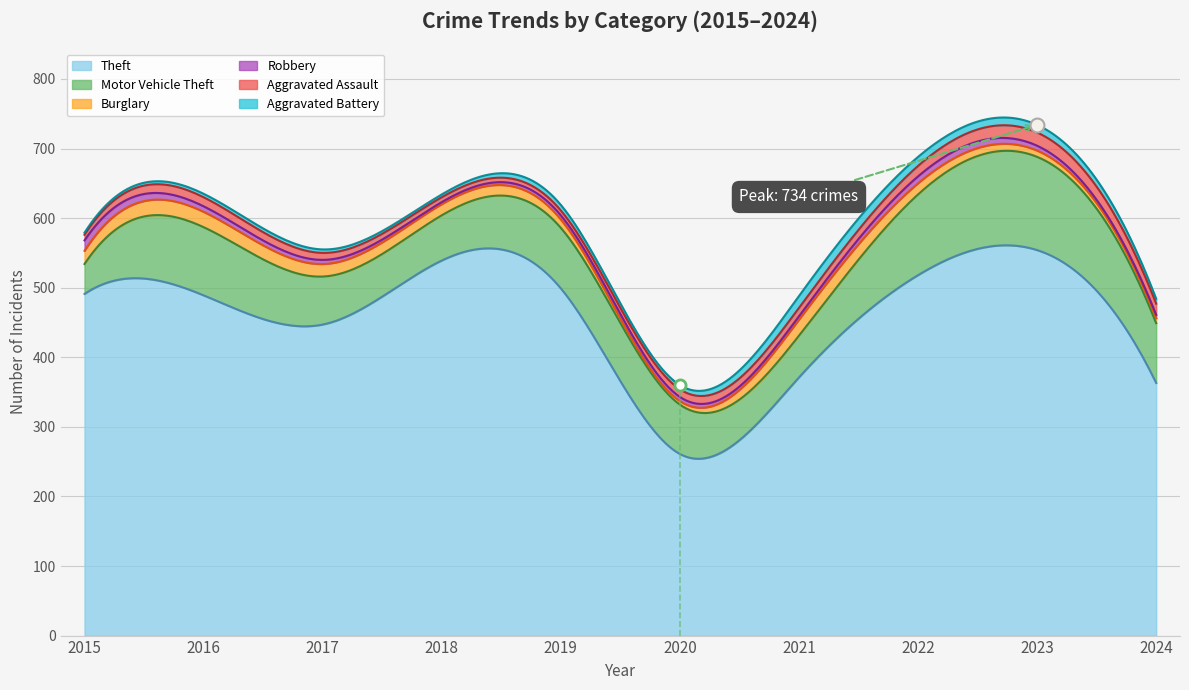

How many lines are shown in the chart?

6